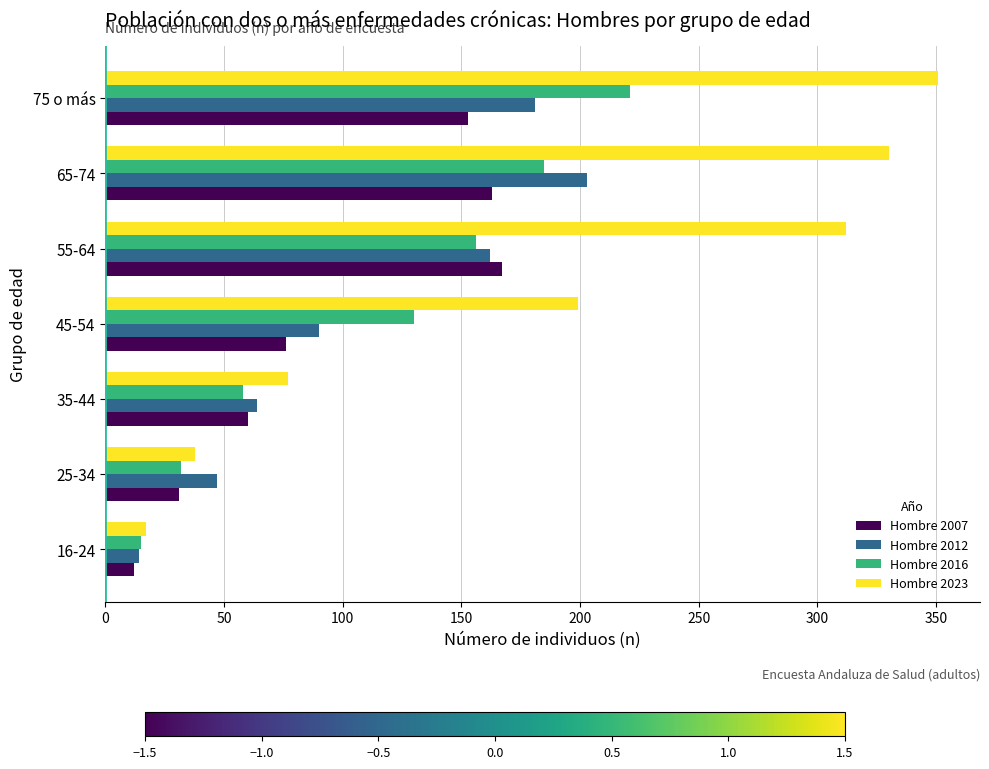

What is the maximum value for Hombre 2012?

203